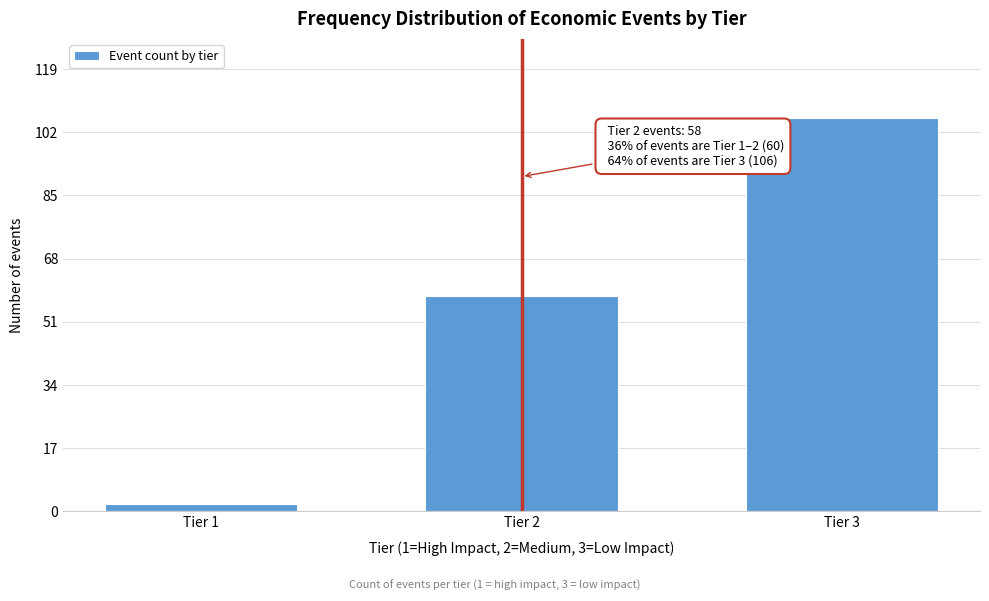

Reading left to right, list all the values displayed in this chart.

2	58	106